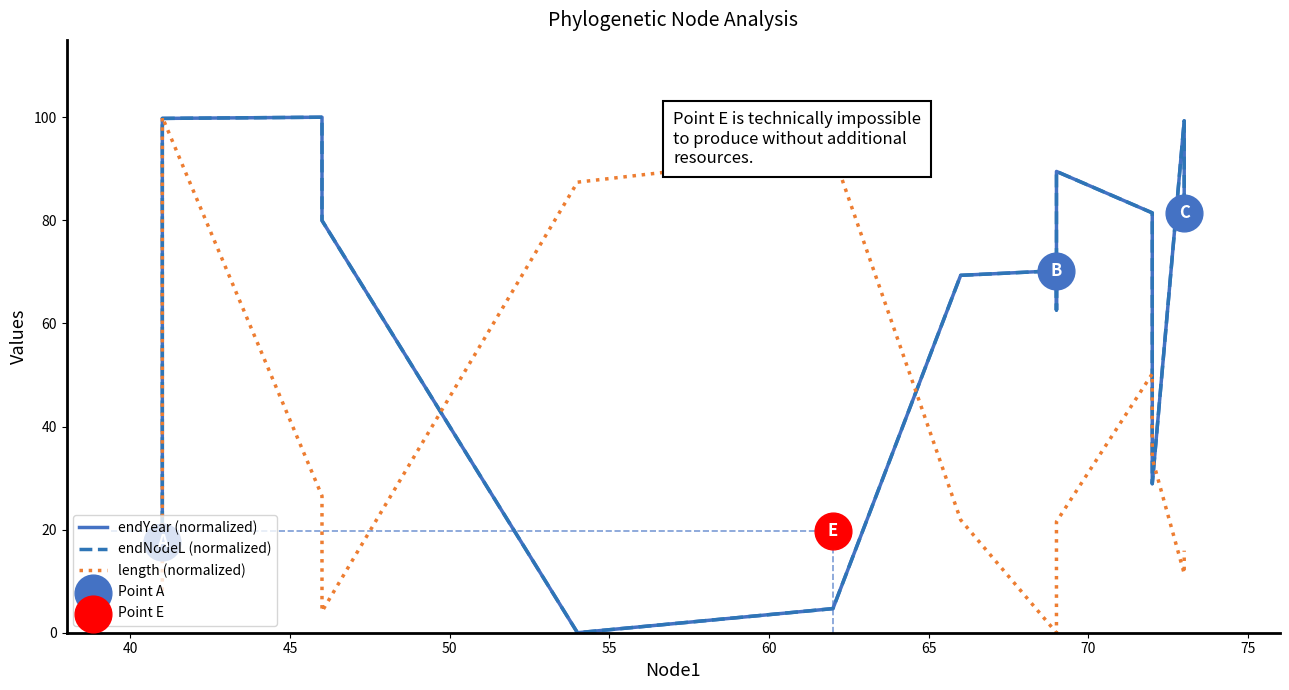

Which series has the largest total across all categories?

endYear (normalized)